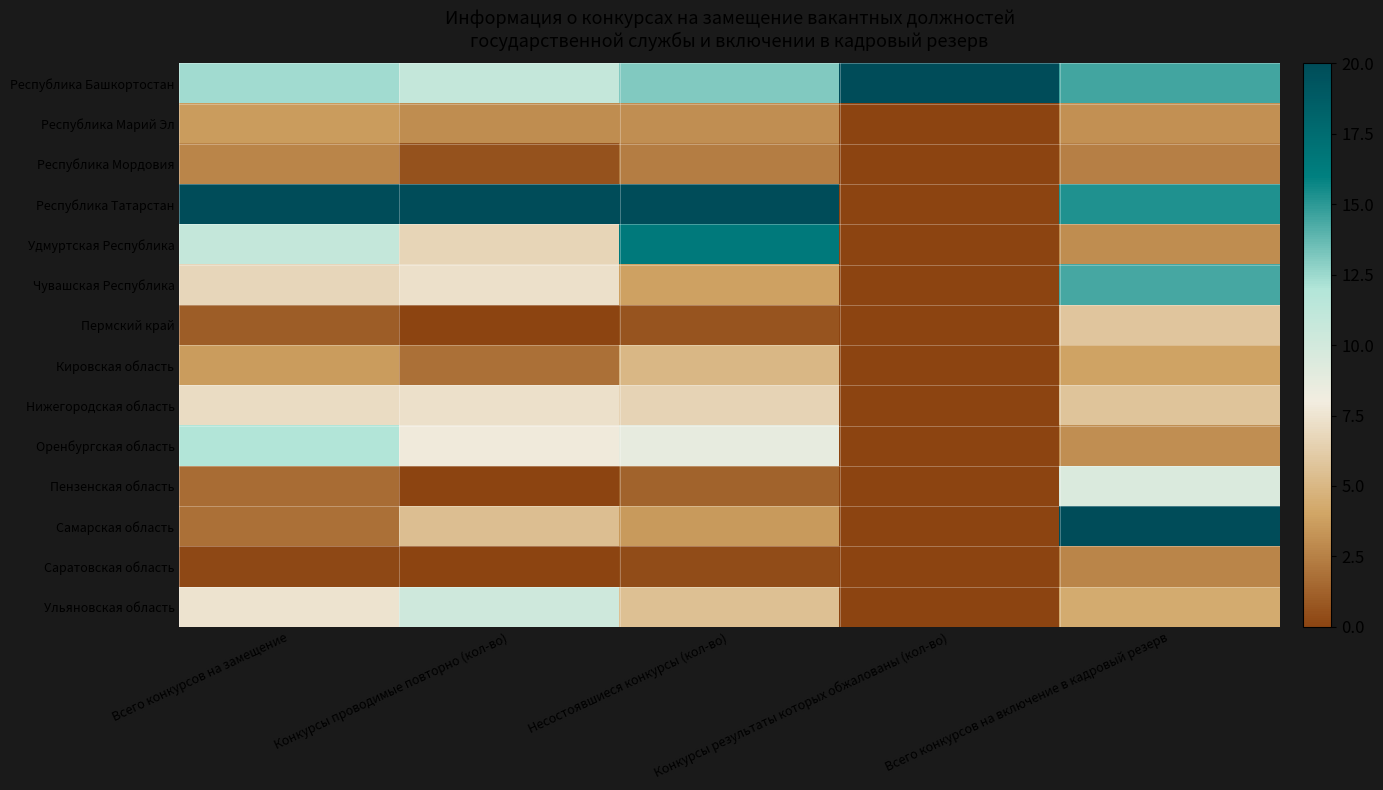

Rank the series at Несостоявшиеся конкурсы (кол-во) from lowest to highest value.

Саратовская область, Пермский край, Пензенская область, Республика Мордовия, Республика Марий Эл, Самарская область, Чувашская Республика, Кировская область, Ульяновская область, Нижегородская область, Оренбургская область, Республика Башкортостан, Удмуртская Республика, Республика Татарстан